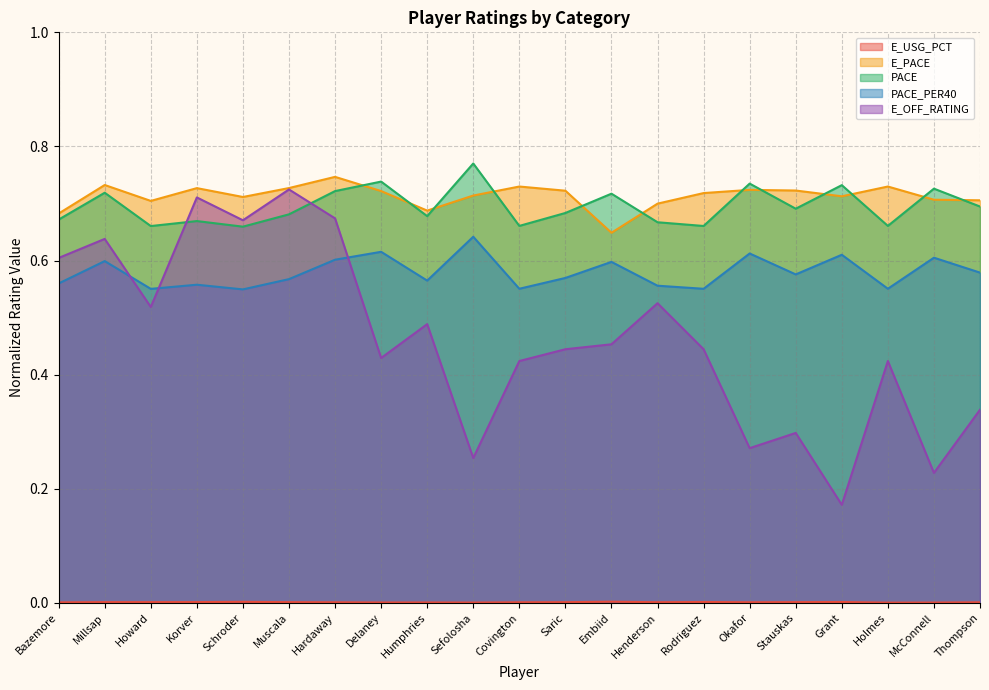

At Muscala, list the series in order from largest to smallest.

E_PACE, E_OFF_RATING, PACE, PACE_PER40, E_USG_PCT